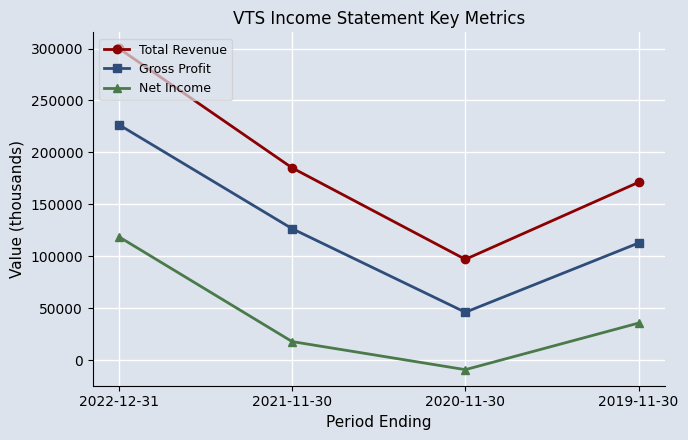

True or false: Net Income has a value of 74178 at 2022-12-31.

False